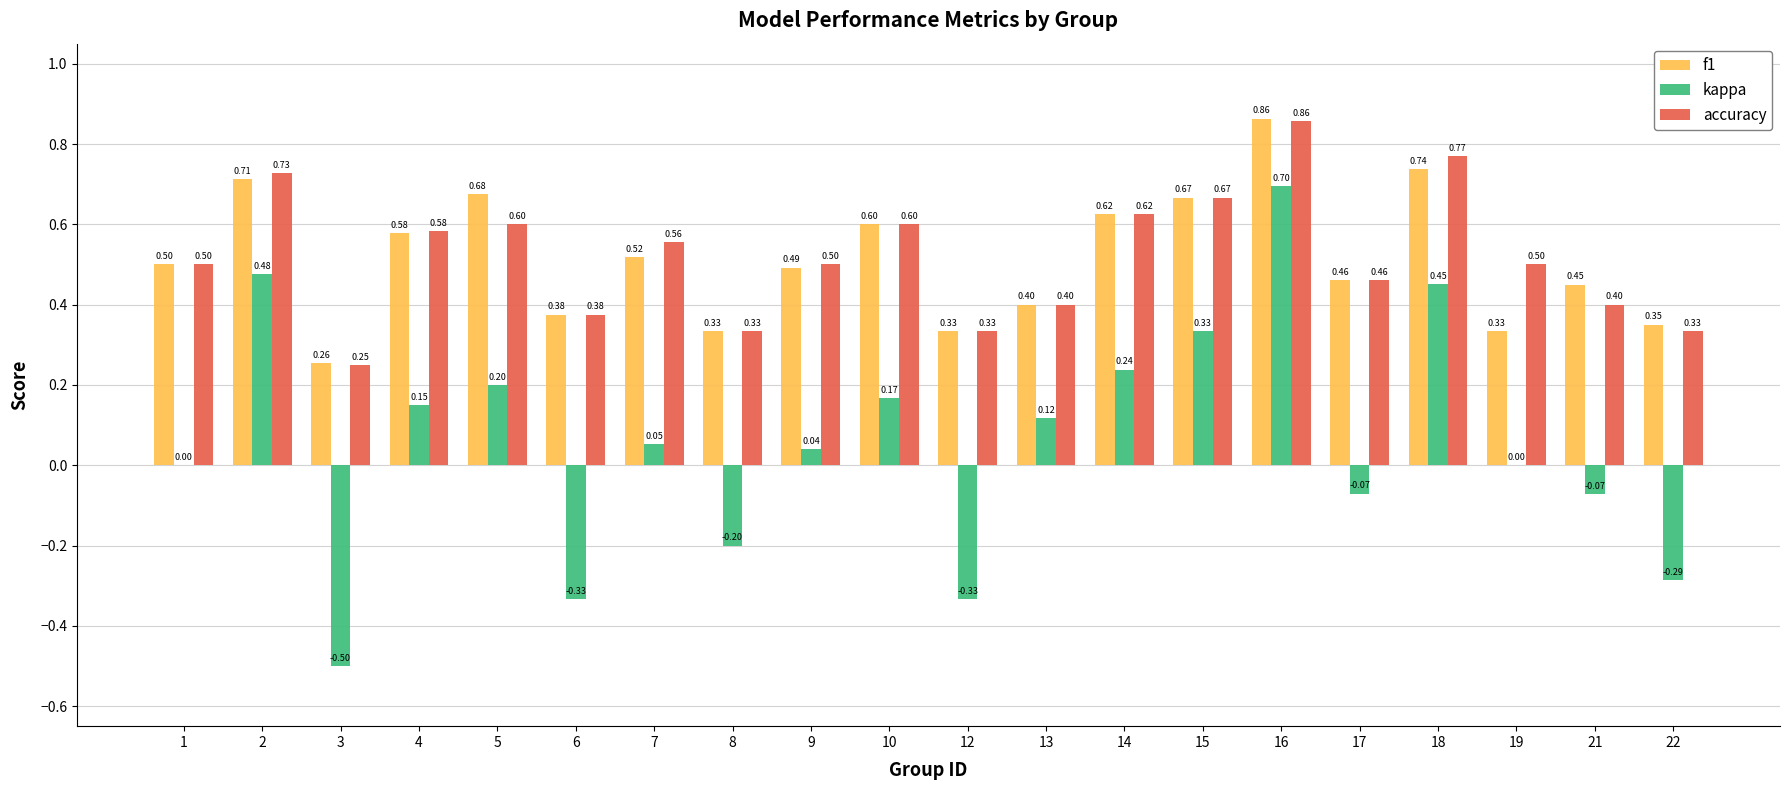

Between 12 and 14, which series saw the biggest shift?

kappa